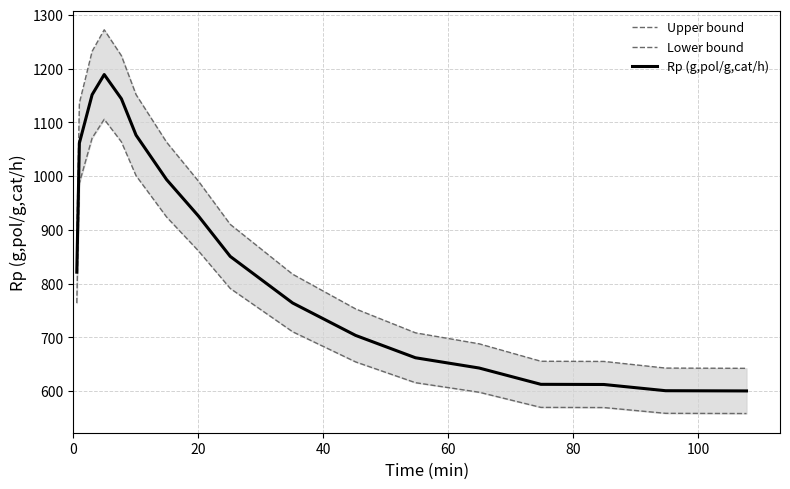

At how many categories does at least one series exceed 718?

11